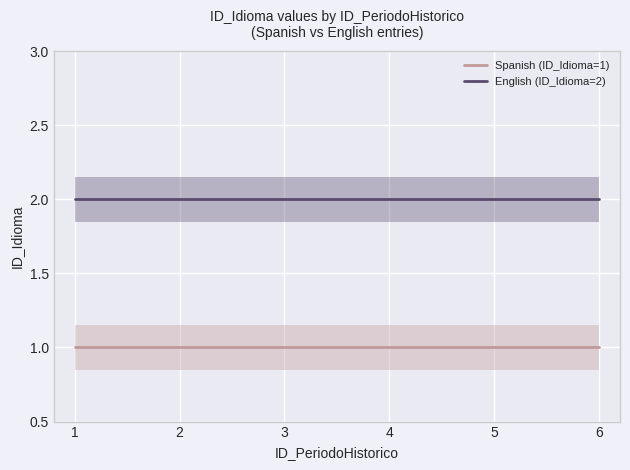

True or false: English (ID_Idioma=2) and Spanish (ID_Idioma=1) intersect in this chart.

False